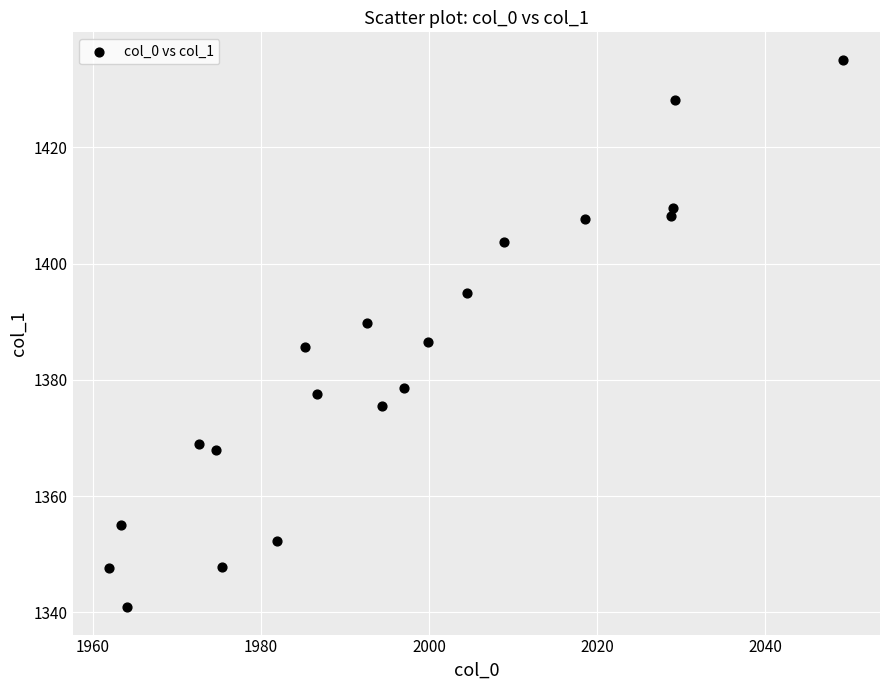

What is the range of Y values (max minus min)?

94.2